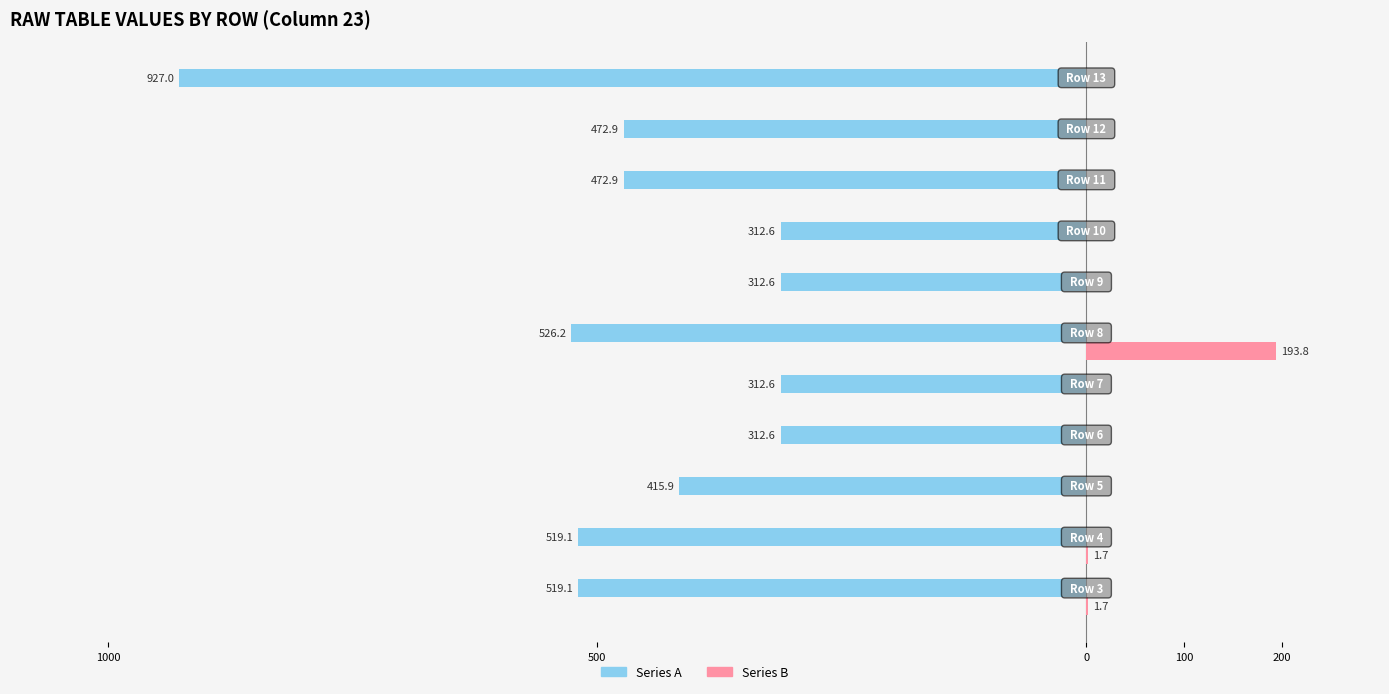

Reading right to left, transcribe all the data shown in this chart.

Series A: -927.0	-472.9	-472.9	-312.6	-312.6	-526.2	-312.6	-312.6	-415.9	-519.1	-519.1
Series B: 0.0	0.0	0.0	0.0	0.0	193.8	0.0	0.0	0.0	1.7	1.7